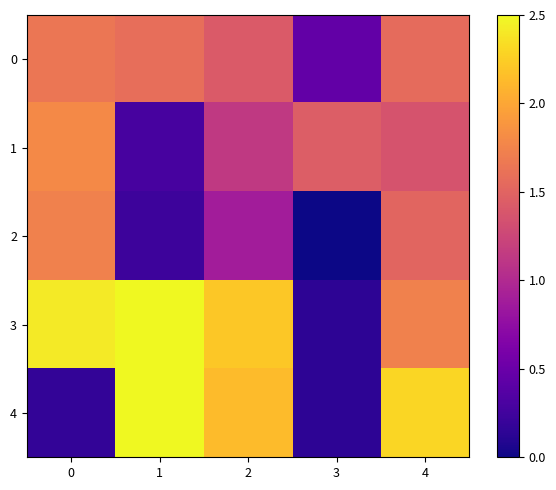

What is the spread (max minus min) of values at 2?

1.3